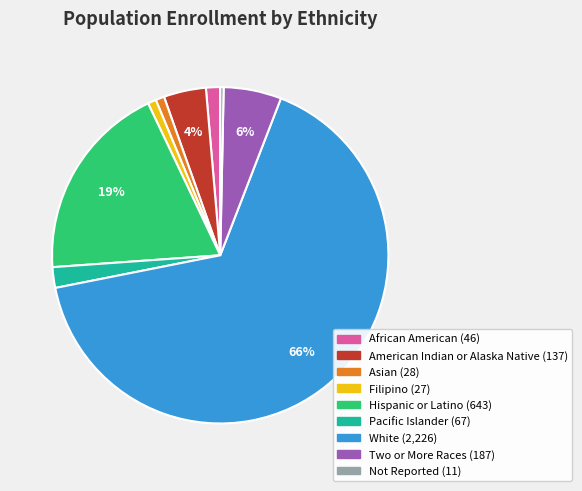

To the nearest percent, what is the average slice percentage?

11%